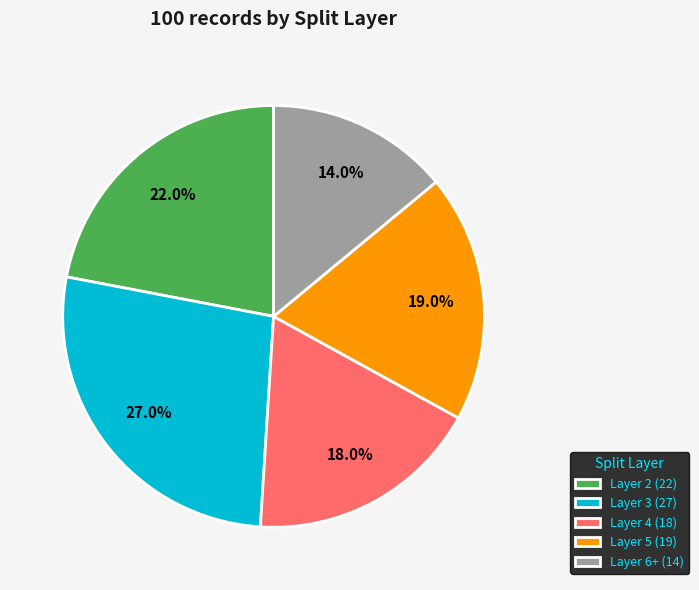

Is the sum of Layer 6+ (14) and Layer 2 (22) greater than half?

No